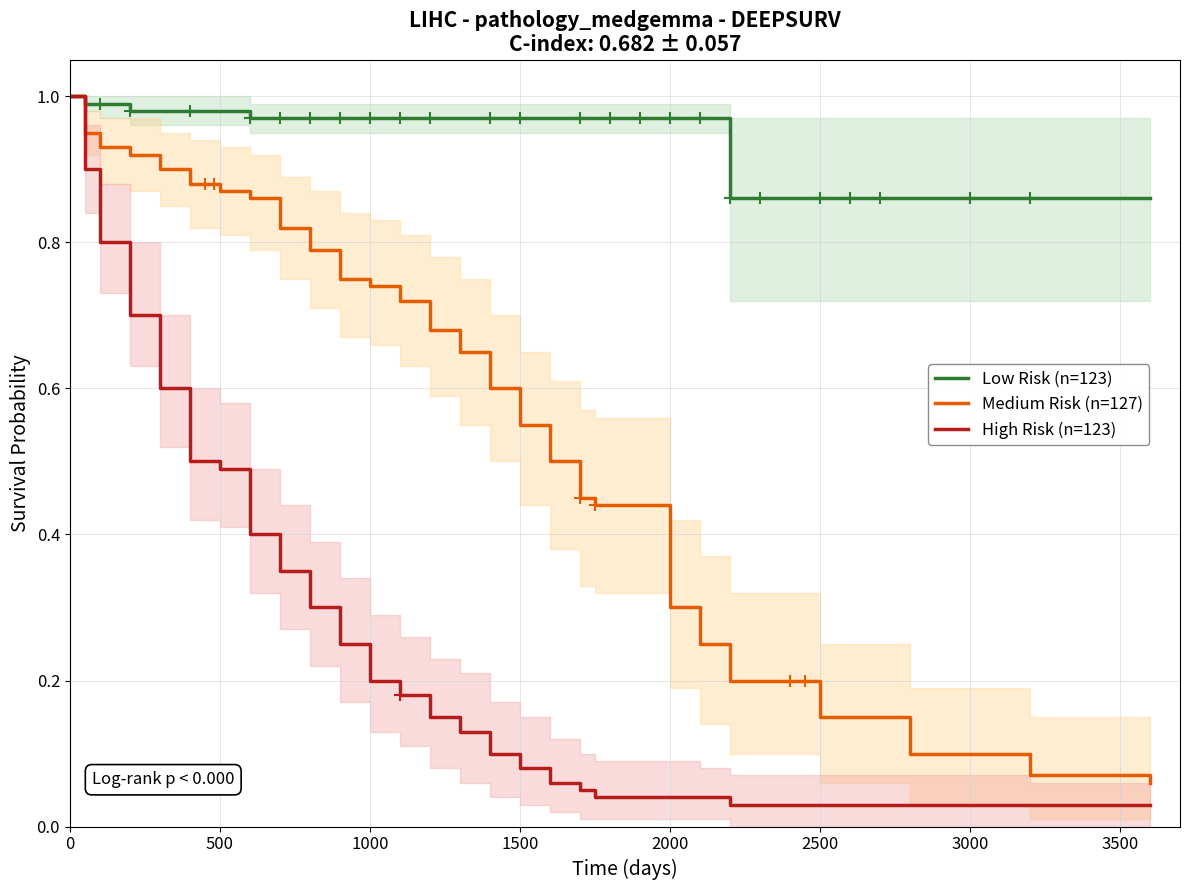

Reading left to right, list all the values displayed in this chart.

Low Risk (n=123): 1.0	1.0	1.0	1.0	1.0	1.0	1.0	1.0	1.0	1.0	1.0	1.0	1.0	1.0	1.0	1.0	1.0	1.0	1.0	1.0	1.0	1.0	0.9	0.9	0.9	0.9	0.9
Medium Risk (n=127): 1.0	0.9	0.9	0.9	0.9	0.9	0.9	0.9	0.8	0.8	0.8	0.7	0.7	0.7	0.7	0.6	0.6	0.5	0.5	0.4	0.3	0.2	0.2	0.1	0.1	0.1	0.1
High Risk (n=123): 1.0	0.9	0.8	0.7	0.6	0.5	0.5	0.4	0.3	0.3	0.2	0.2	0.2	0.1	0.1	0.1	0.1	0.1	0.1	0.0	0.0	0.0	0.0	0.0	0.0	0.0	0.0